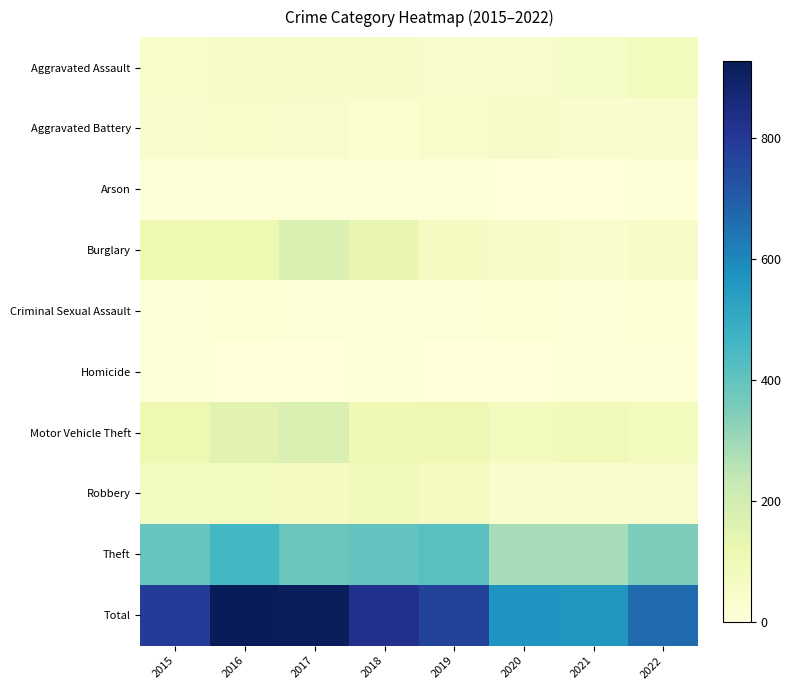

Which has a higher value, 2022 or 2019?

2022